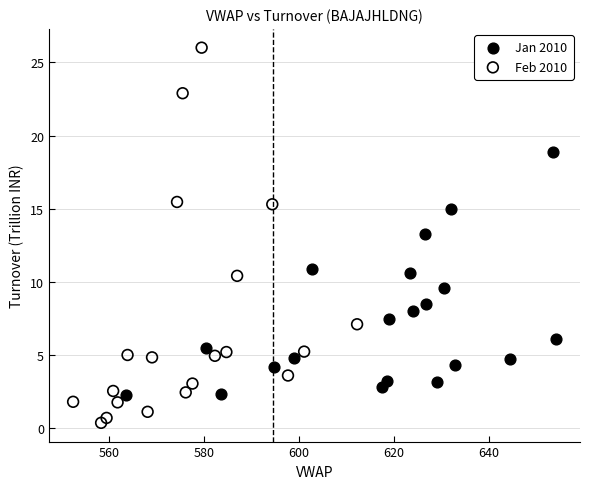

What are all the series names shown in the legend?

Jan 2010, Feb 2010